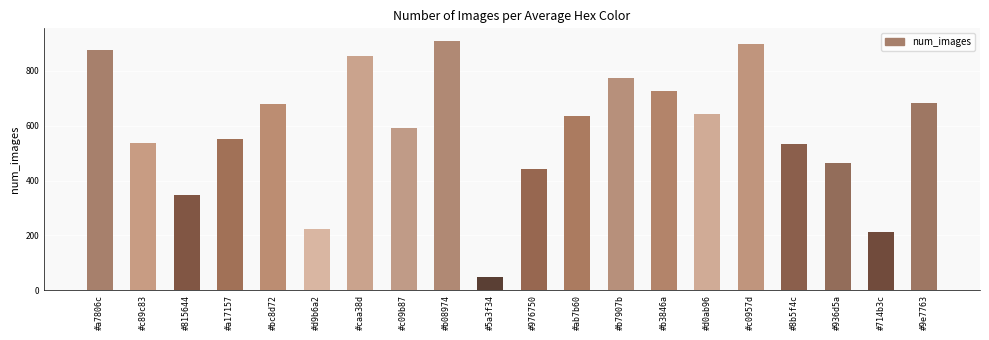

What is the average value?

582